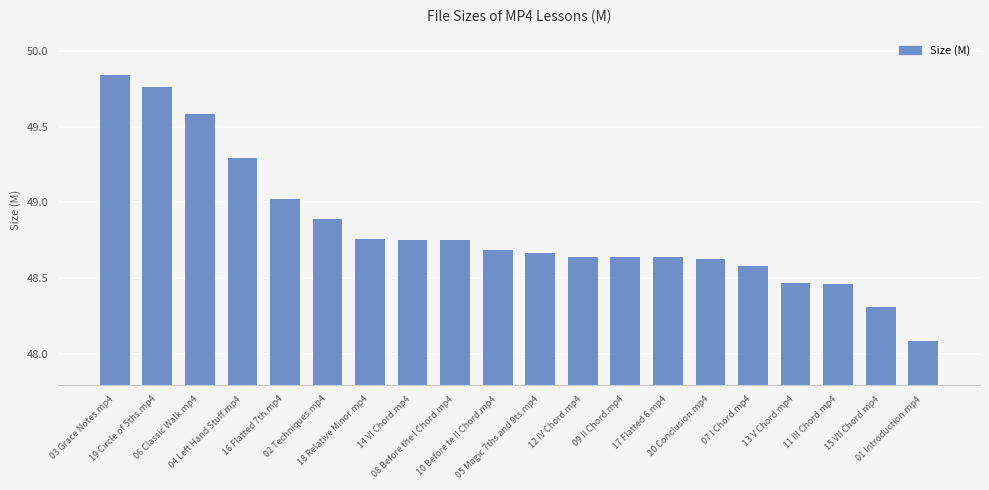

What is the sum of all values?

976.5